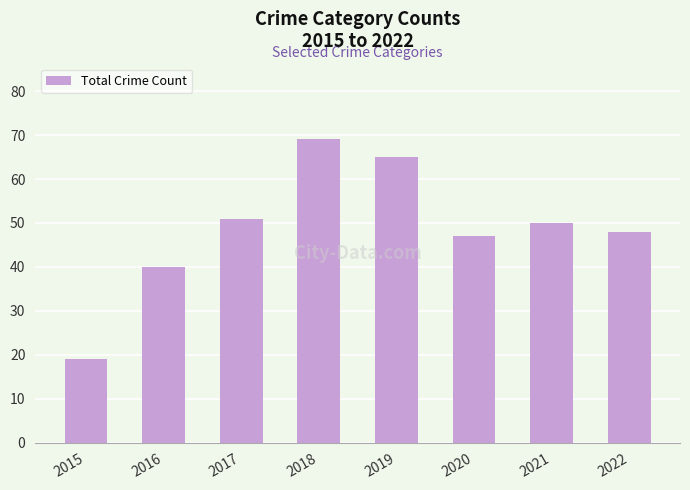

Count the number of categories in the chart.

8